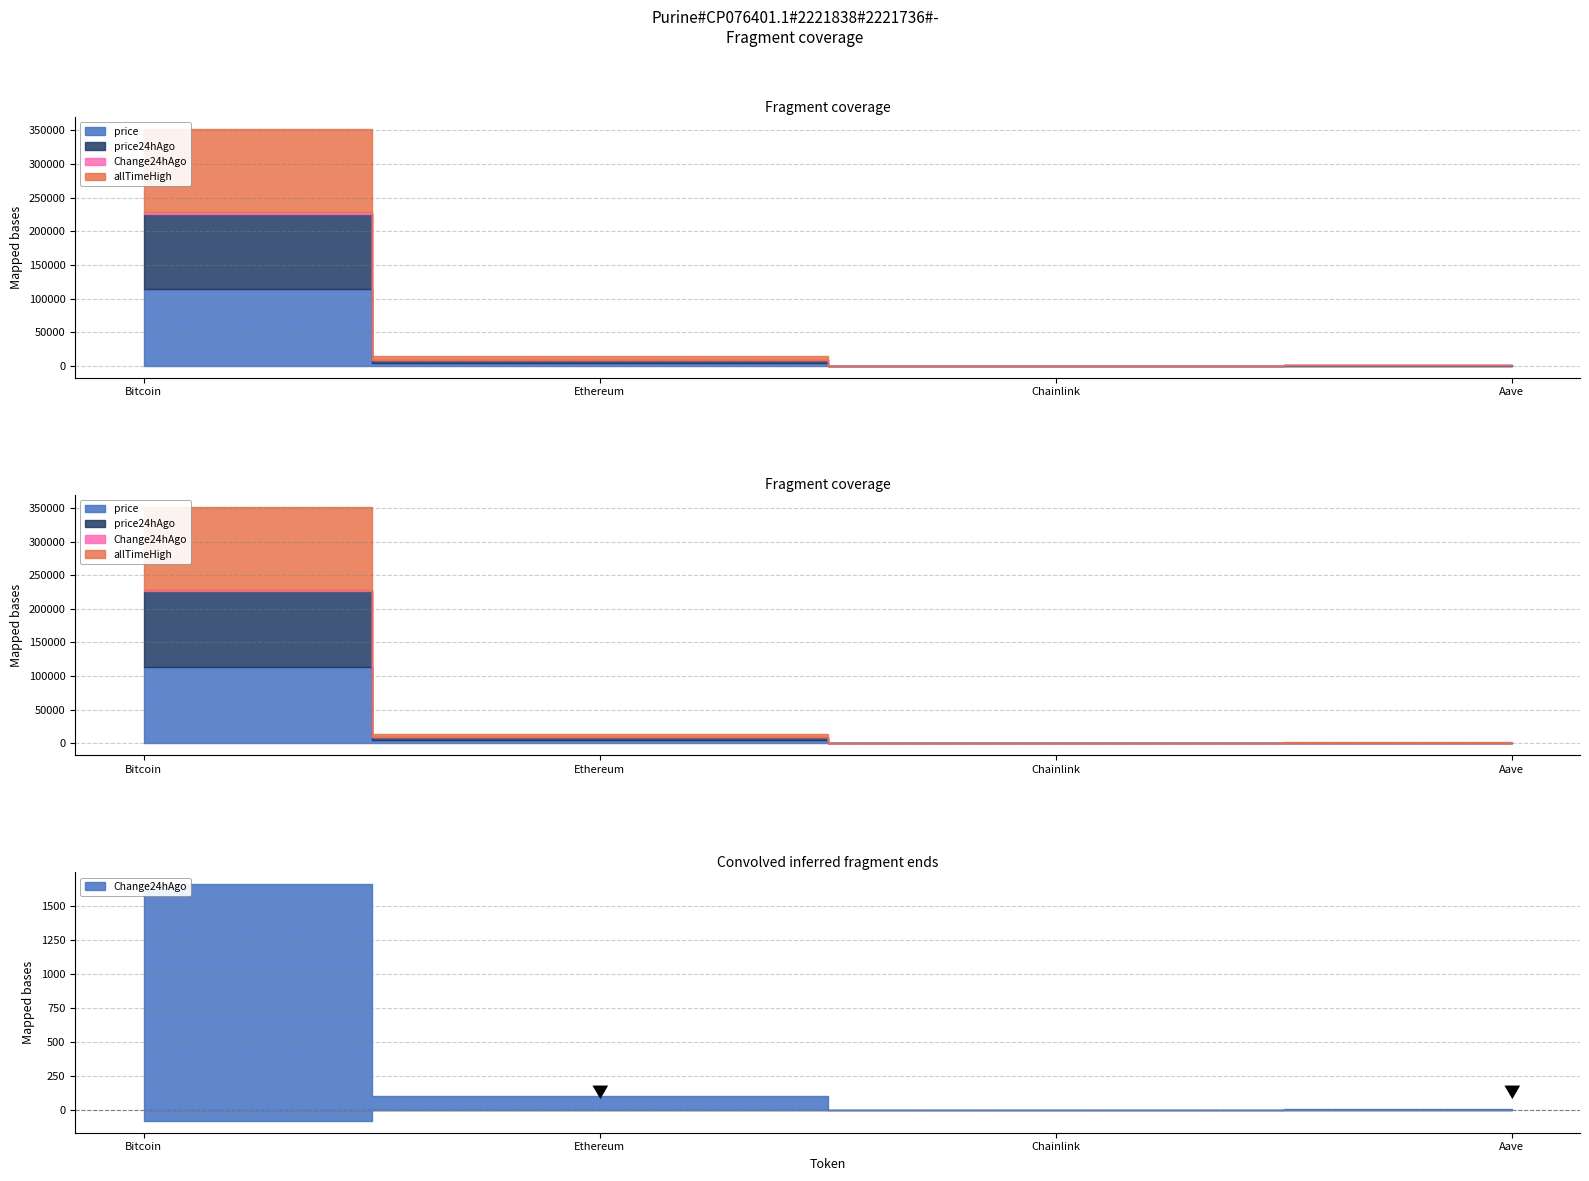

What is the highest value of the Change24hAgo series?

1659.0